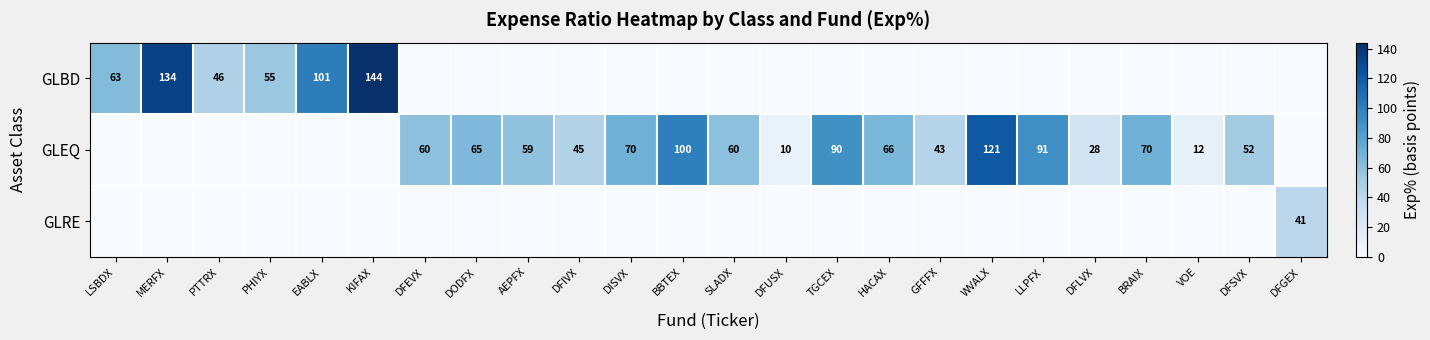

The value of GLBD at KIFAX is 247. True or false?

False